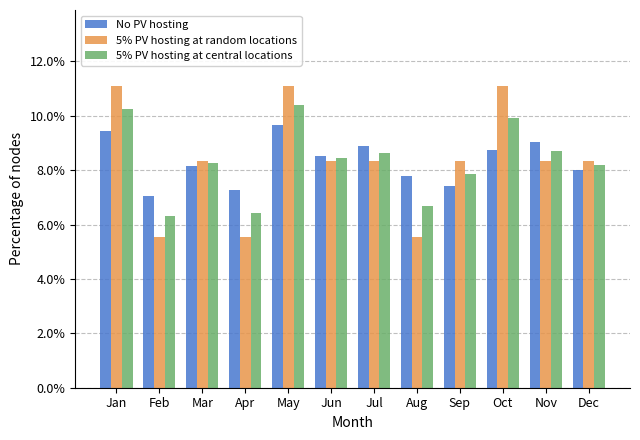

Reading right to left, transcribe all the data shown in this chart.

No PV hosting: 8.0	9.1	8.8	7.4	7.8	8.9	8.5	9.6	7.3	8.2	7.0	9.4
5% PV hosting at random locations: 8.3	8.3	11.1	8.3	5.6	8.3	8.3	11.1	5.6	8.3	5.6	11.1
5% PV hosting at central locations: 8.2	8.7	9.9	7.9	6.7	8.6	8.4	10.4	6.4	8.2	6.3	10.3